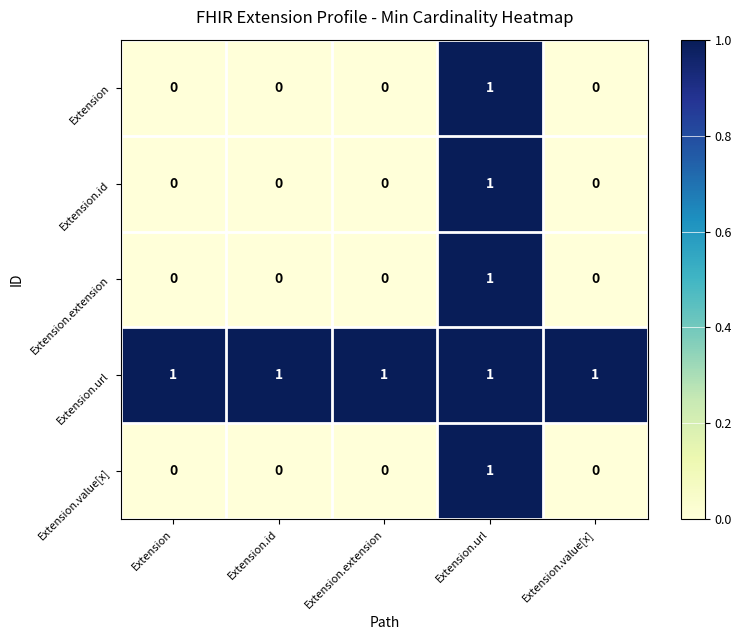

Count the number of data series in this chart.

5